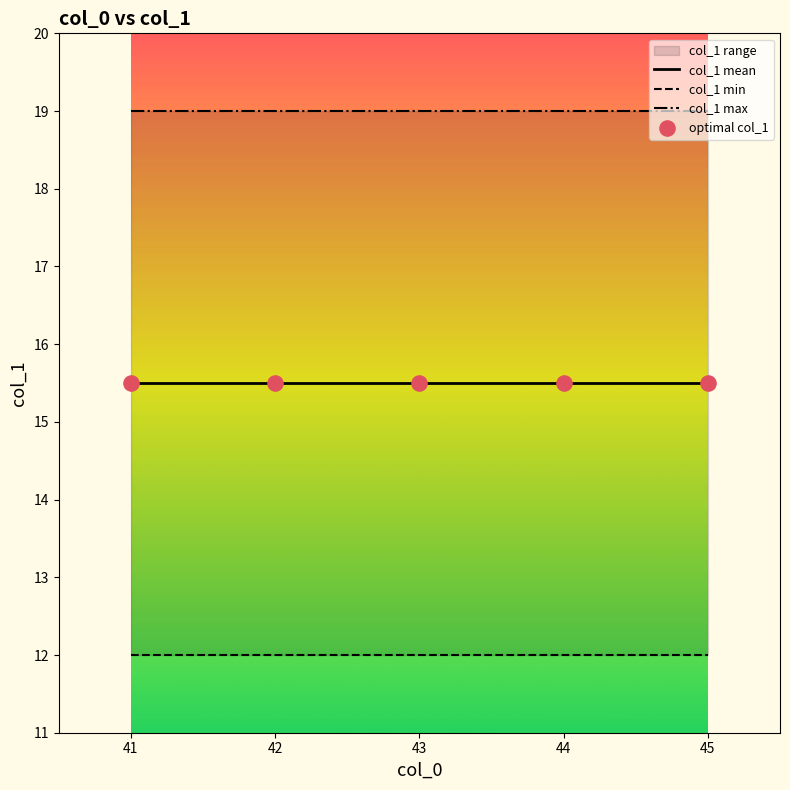

Which series has the largest total across all categories?

col_1 max